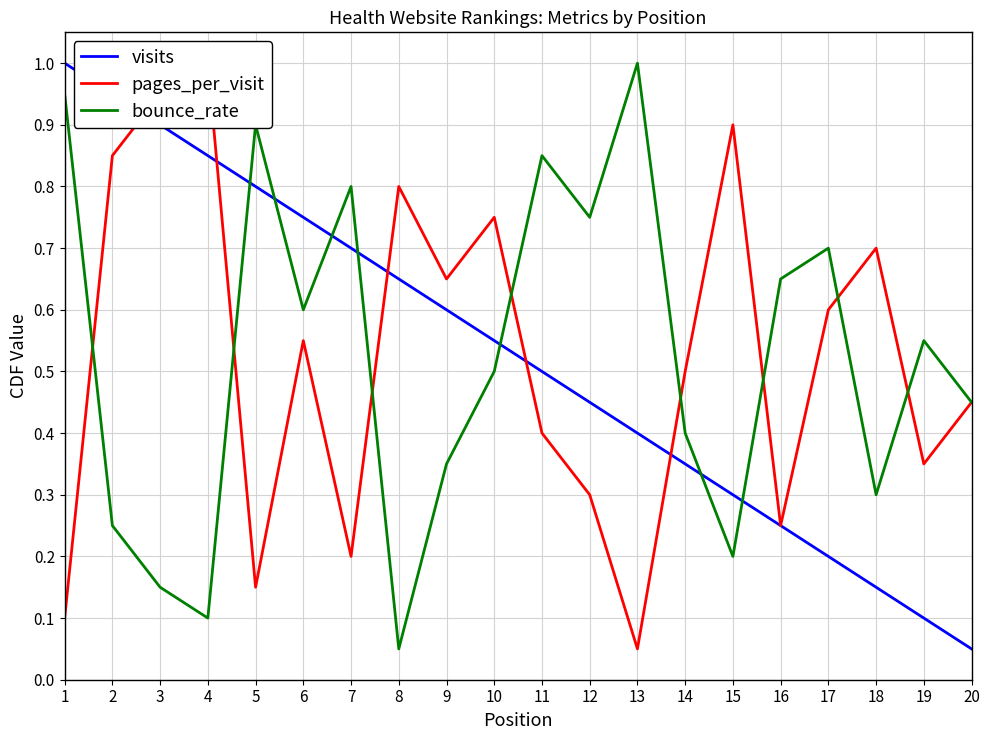

True or false: visits and pages_per_visit cross at least once.

True